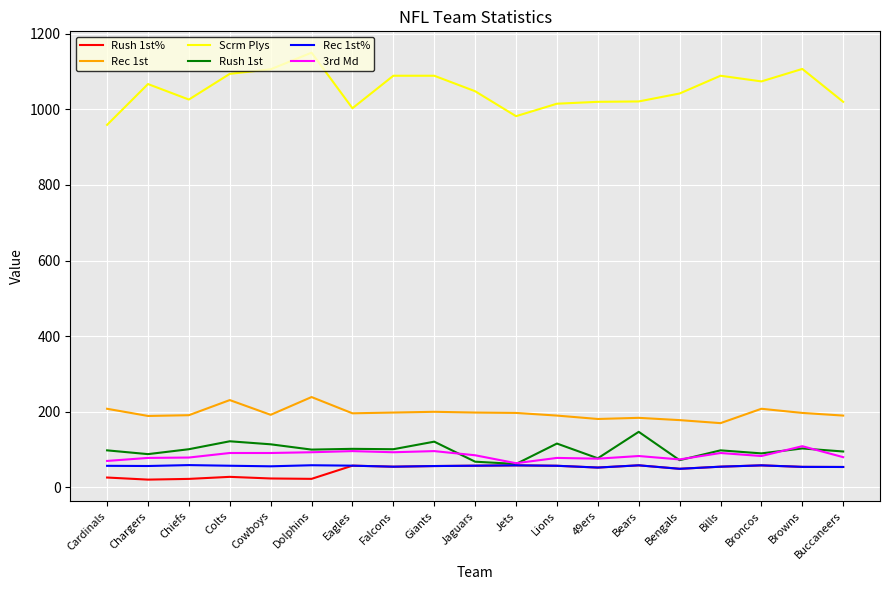

True or false: Rec 1st% and Rec 1st cross at least once.

False